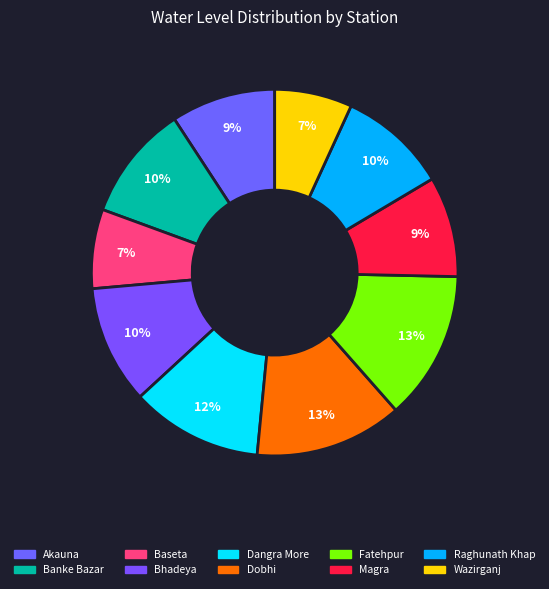

To the nearest percent, what is the average slice percentage?

10%